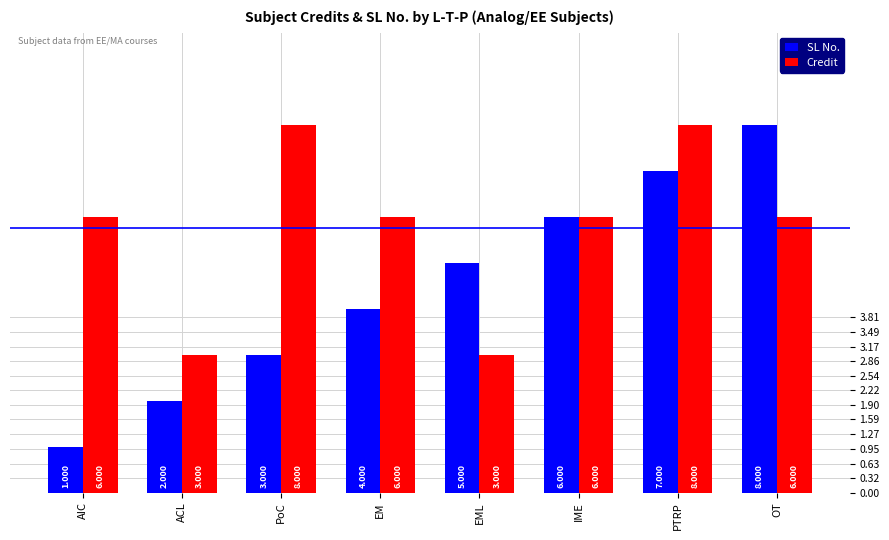

Rank the categories by SL No. value from highest to lowest.

OT, PTRP, IME, EML, EM, PoC, ACL, AIC